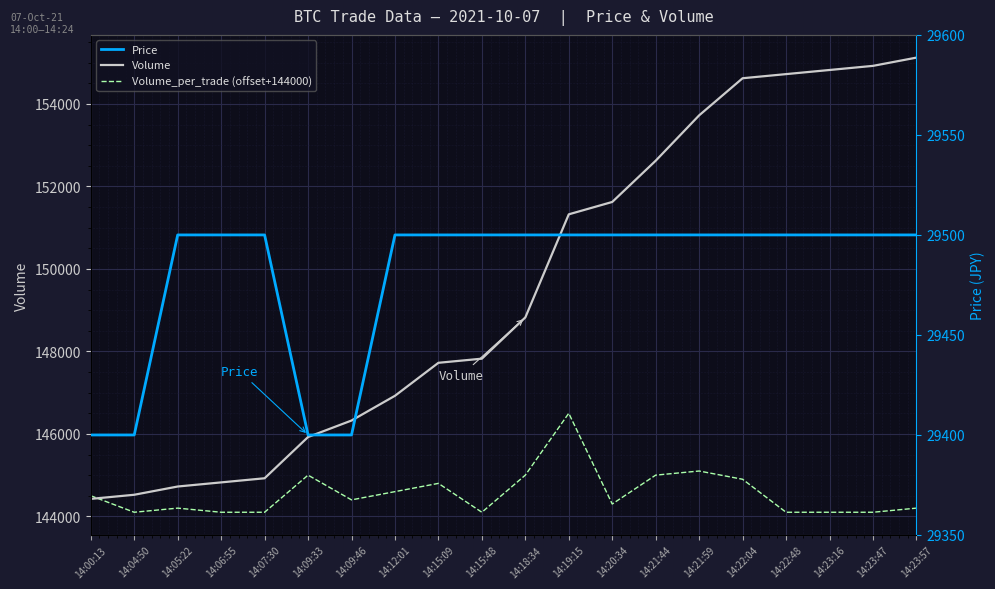

Reading left to right, list all the values displayed in this chart.

Volume: 144424	144524	144724	144824	144924	145924	146324	146924	147724	147824	148824	151324	151624	152624	153724	154624	154724	154824	154924	155124
Volume_per_trade (offset+144000): 144500	144100	144200	144100	144100	145000	144400	144600	144800	144100	145000	146500	144300	145000	145100	144900	144100	144100	144100	144200
Price: 29400	29400	29500	29500	29500	29400	29400	29500	29500	29500	29500	29500	29500	29500	29500	29500	29500	29500	29500	29500